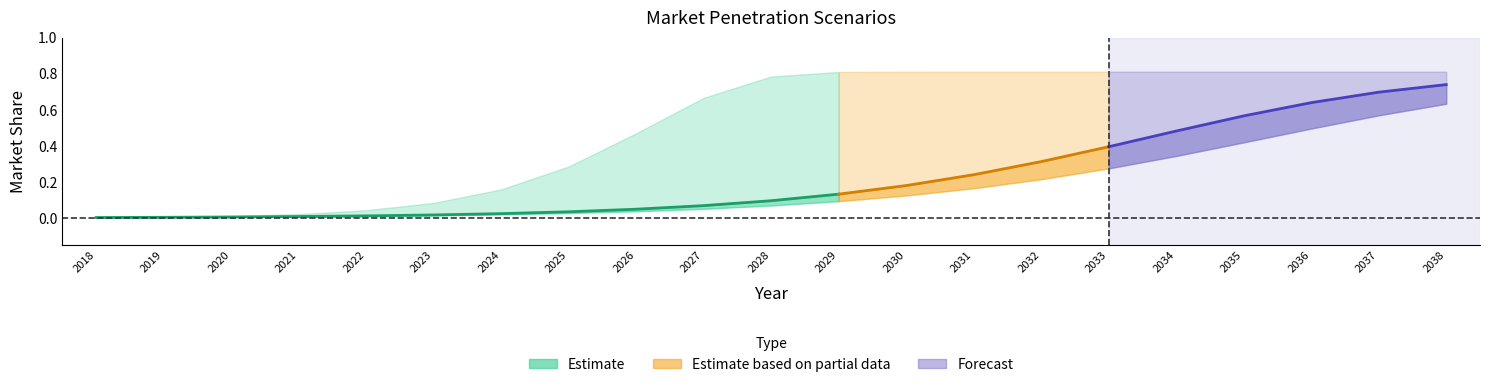

Which category has the highest value in the Conservative series?

2038